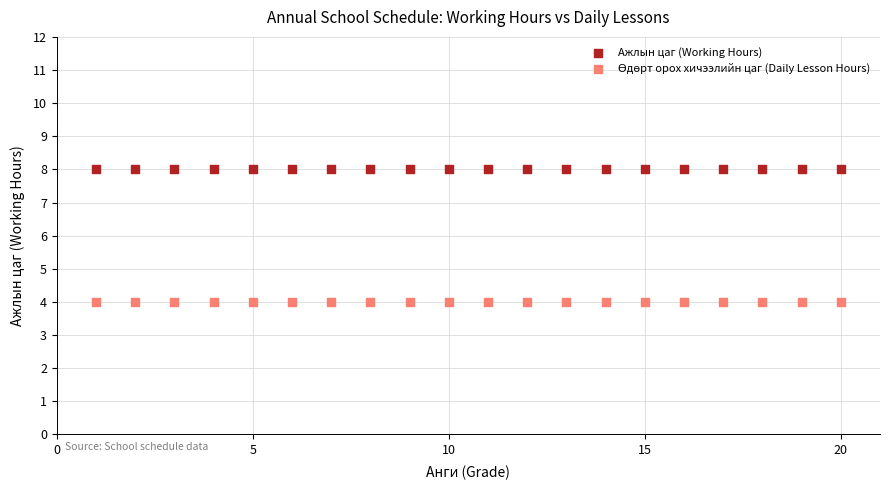

Which series reaches the maximum Y coordinate?

Ажлын цаг (Working Hours)